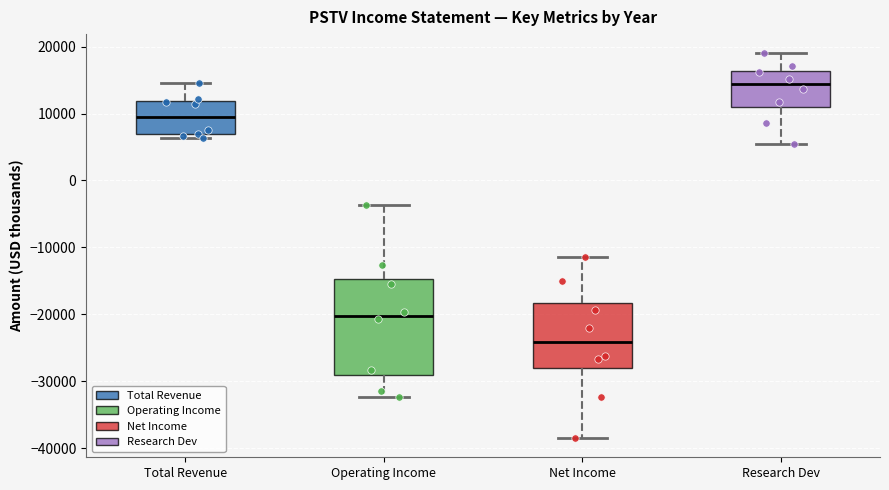

Reading left to right, read every box against the y-axis: the position of its median line, the range the box covers, and the ends of its whiskers. The values are not printed on the chart, so give them approximately, as read against the axis.

Total Revenue: median 10000, box 7000 to 12000, whiskers 6000 to 15000
Operating Income: median -20000, box -29000 to -15000, whiskers -32000 to -4000
Net Income: median -24000, box -28000 to -18000, whiskers -38000 to -11000
Research Dev: median 14000, box 11000 to 16000, whiskers 5000 to 19000